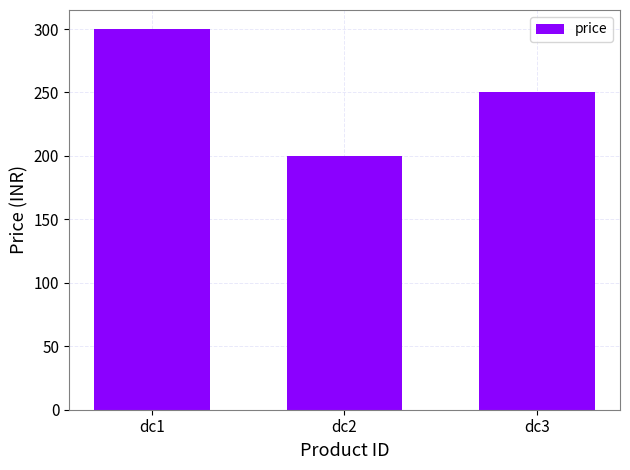

How many data points does each series have?

3